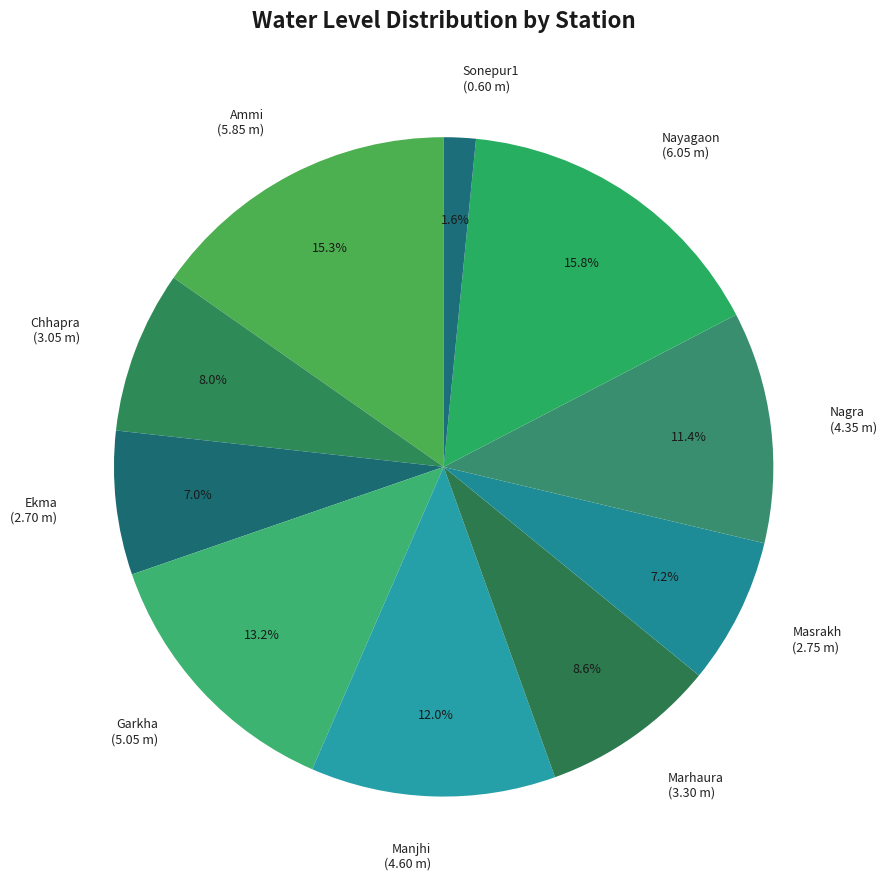

Is it true that Nayagaon is 5% of the pie?

False